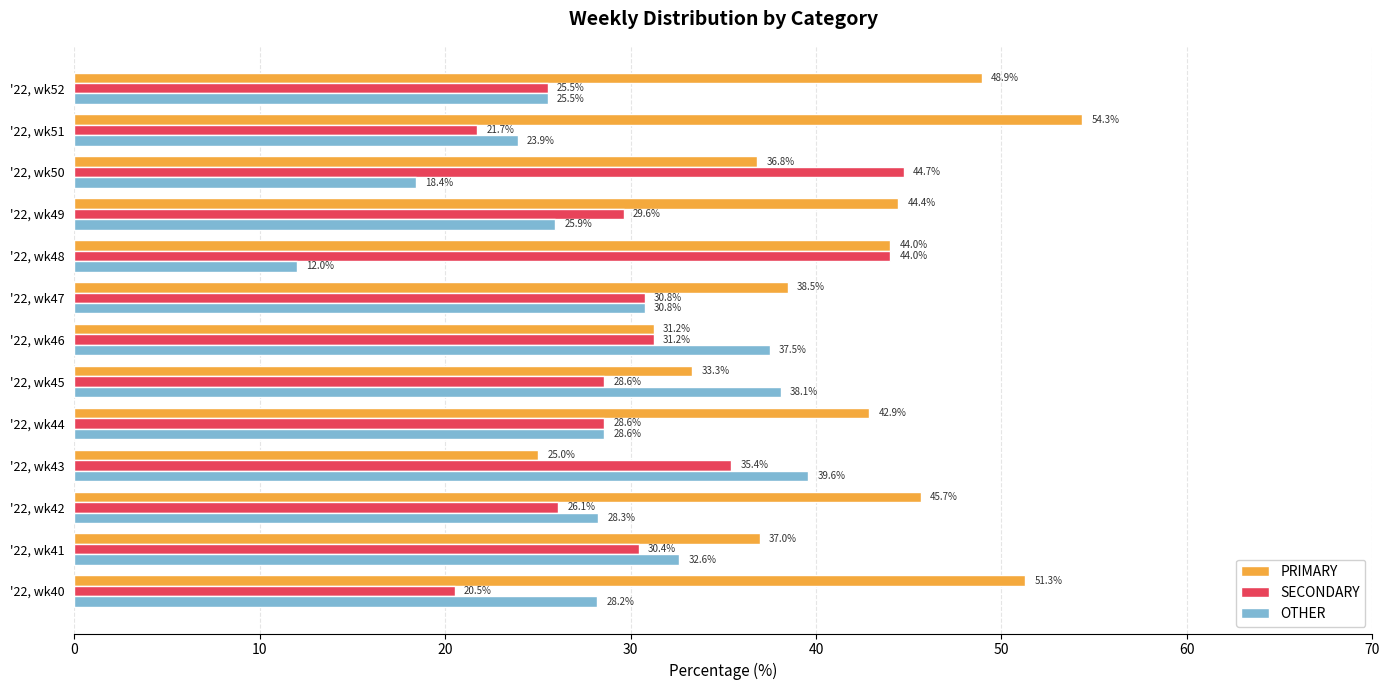

List the series in order of their overall mean, highest first.

PRIMARY, SECONDARY, OTHER